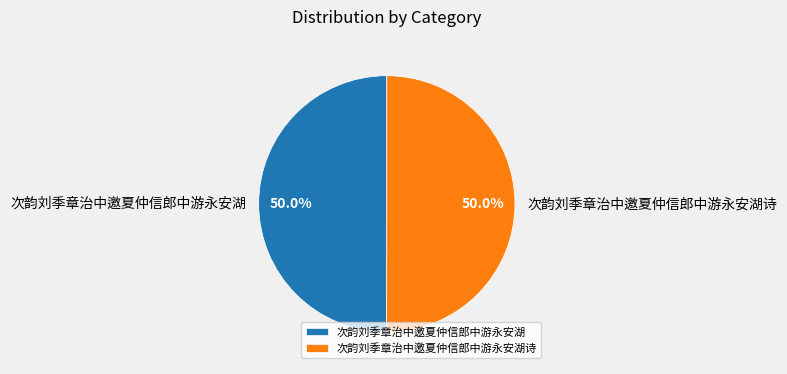

How many slices are in this pie chart?

2